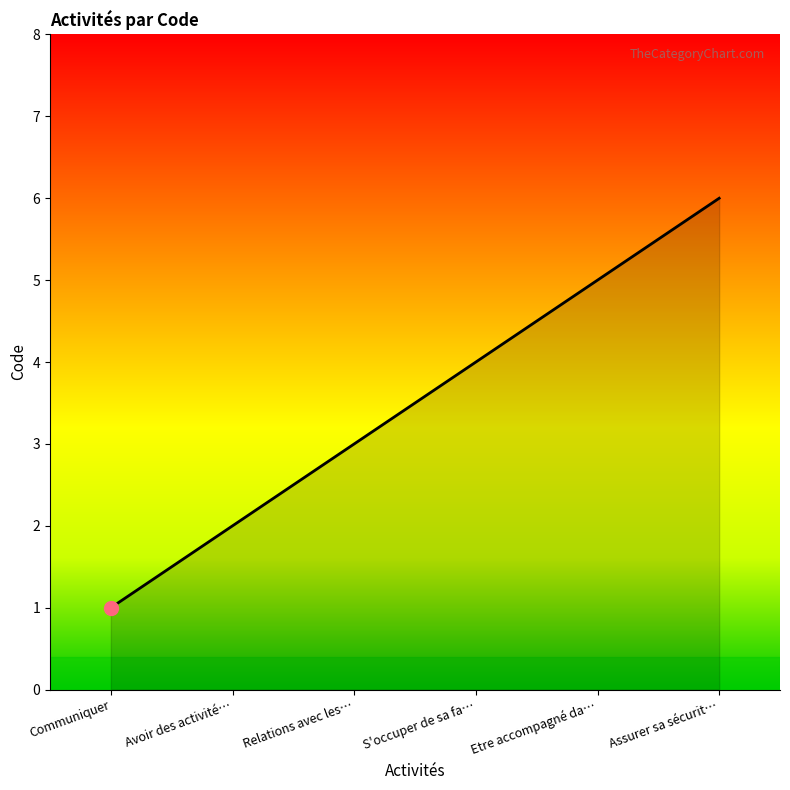

Rank the categories by value from highest to lowest.

Assurer sa sécurit…, Etre accompagné da…, S'occuper de sa fa…, Relations avec les…, Avoir des activité…, Communiquer